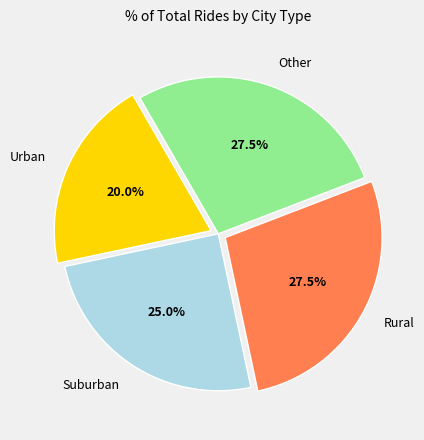

What is the smallest slice in the pie chart?

Urban